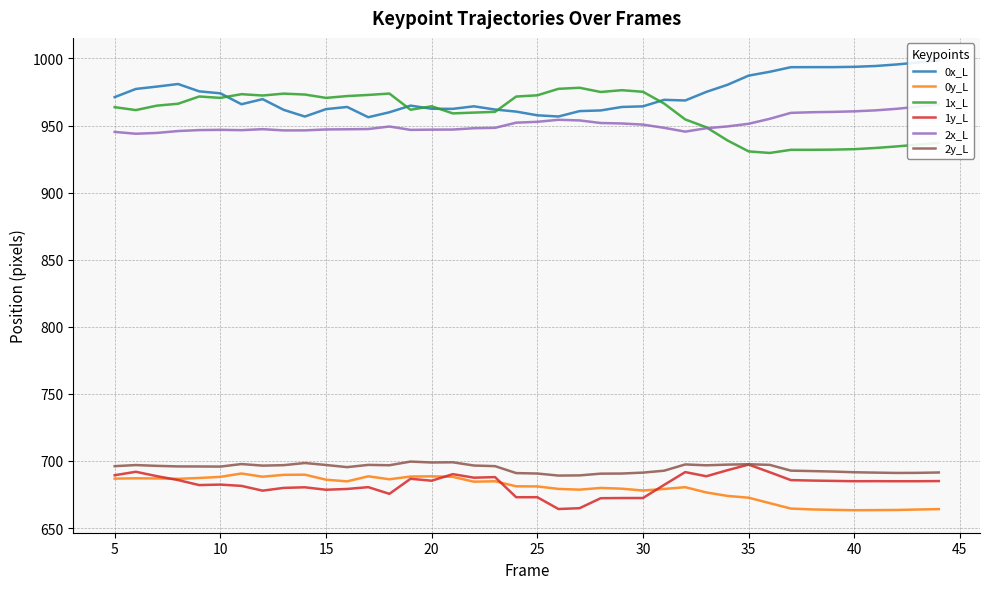

True or false: 0x_L and 1y_L cross at least once.

False